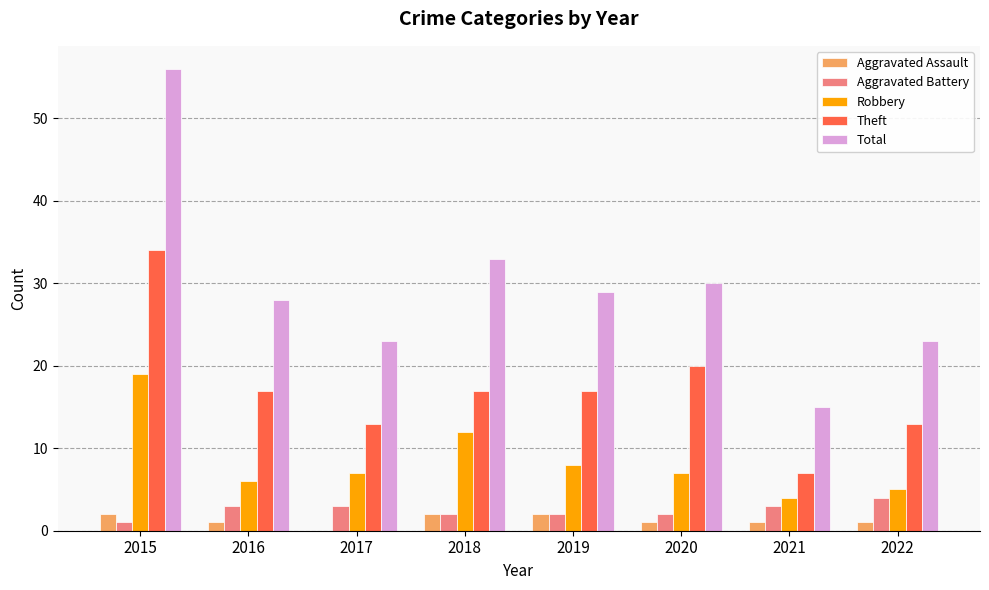

At which label does Theft first exceed 17?

2015